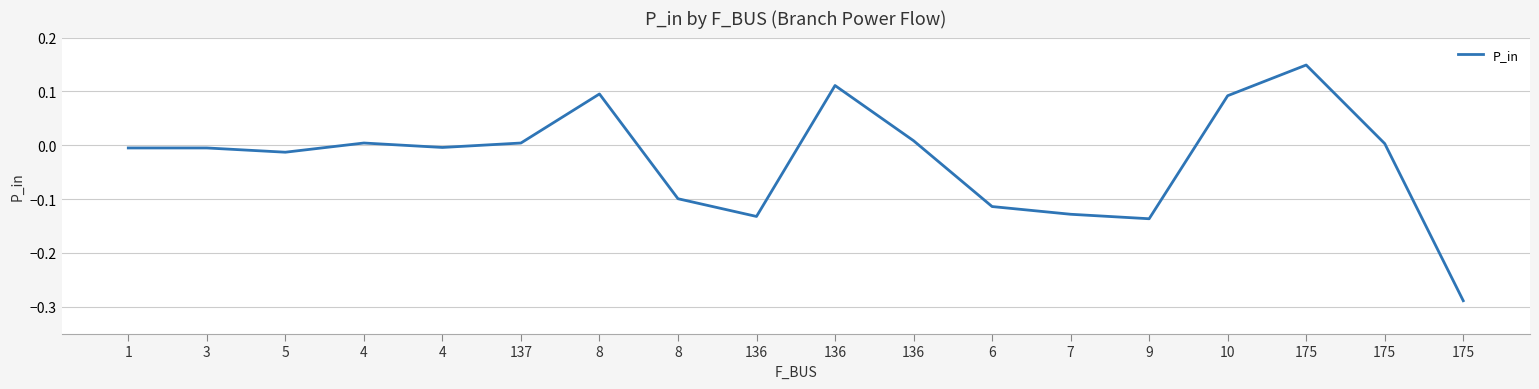

Does the chart have visible grid lines?

Yes